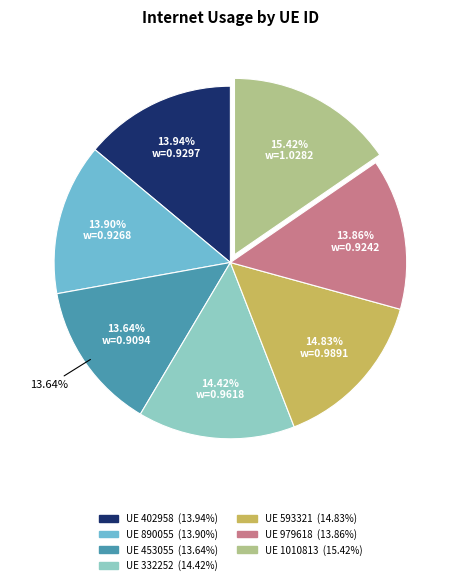

To the nearest percent, what portion does 332252 represent?

14%